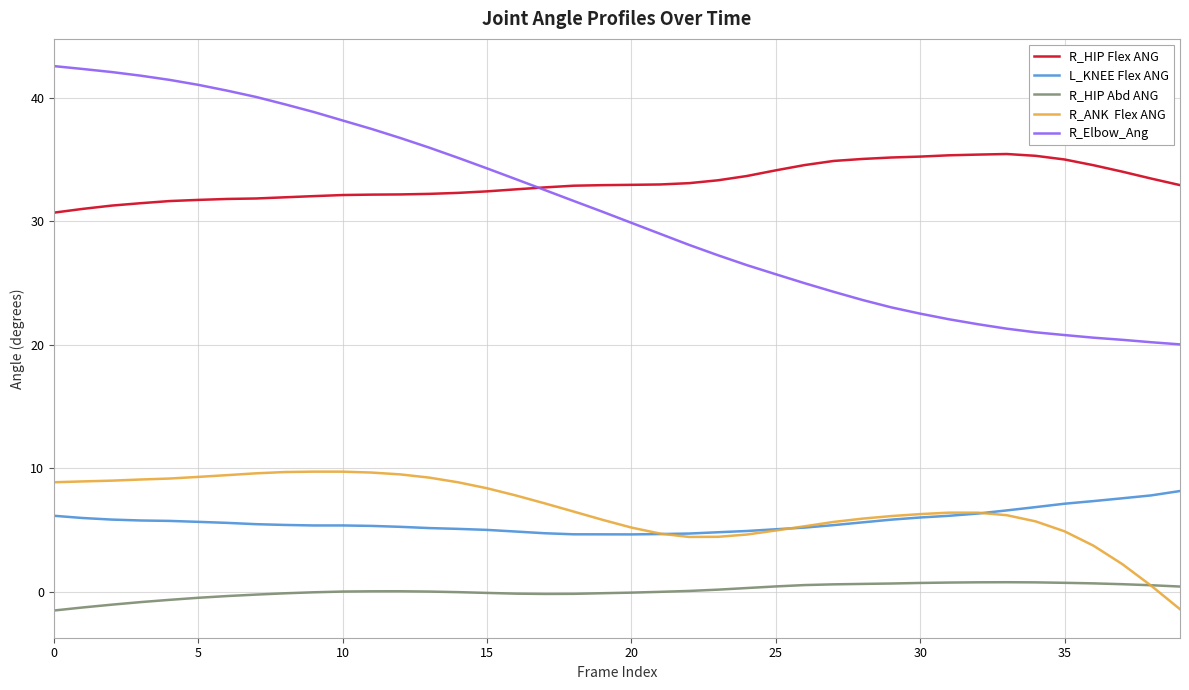

What is the smallest value displayed?

-1.5